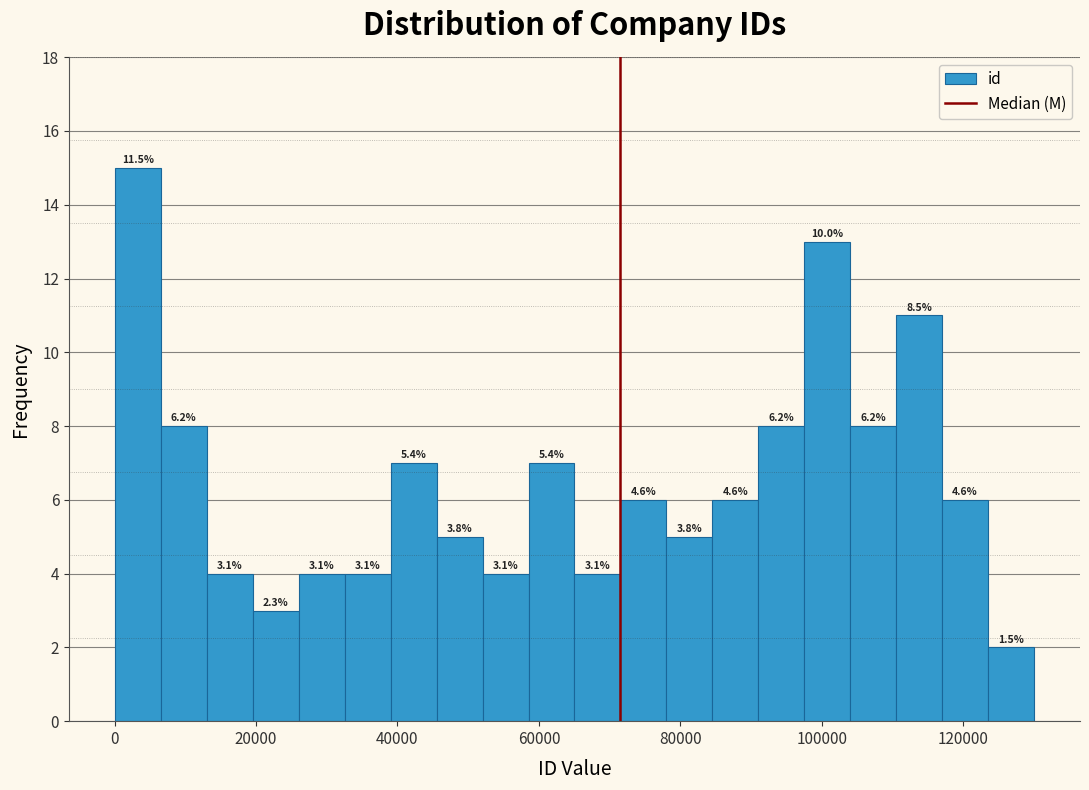

Around what value on the x-axis is the tallest bar? Give the approximate position of its centre, as read against the axis.

4000